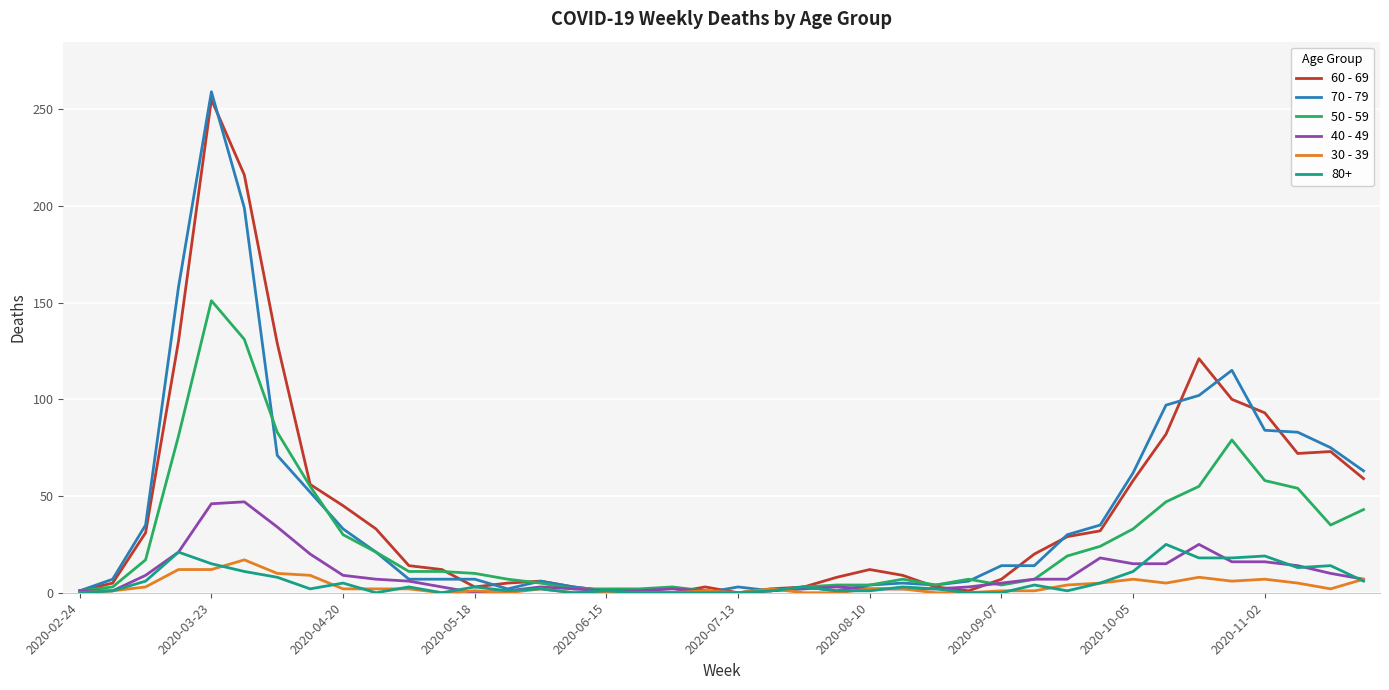

Which series has the widest spread of values?

70 - 79